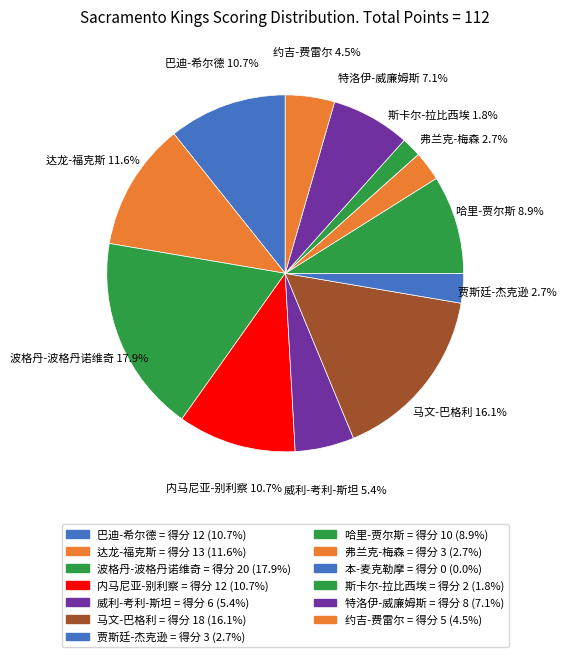

What is the change in value from 达龙-福克斯 to 弗兰克-梅森?

-10